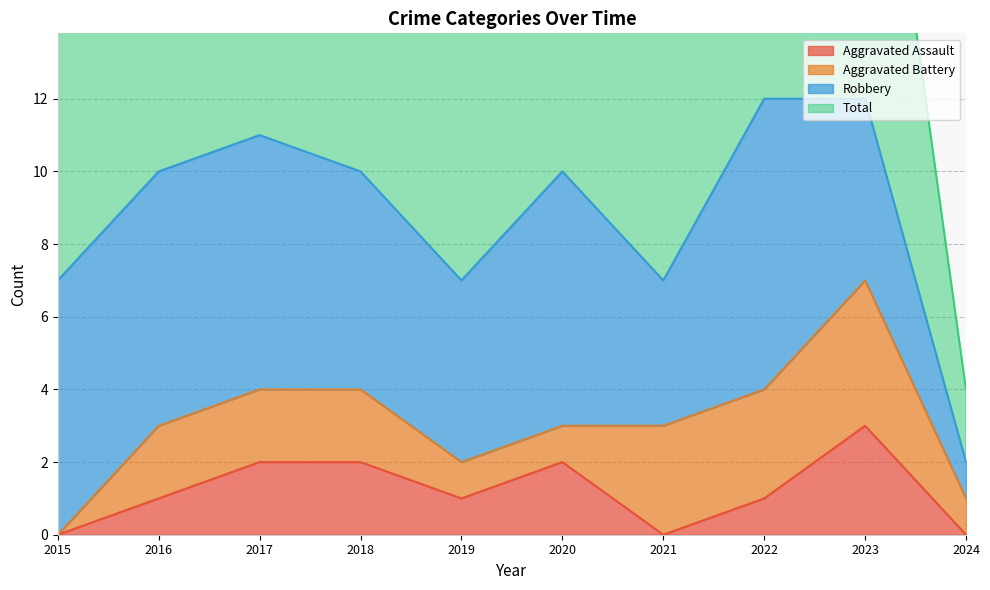

What is the difference between the maximum and minimum values in the Total series?

10